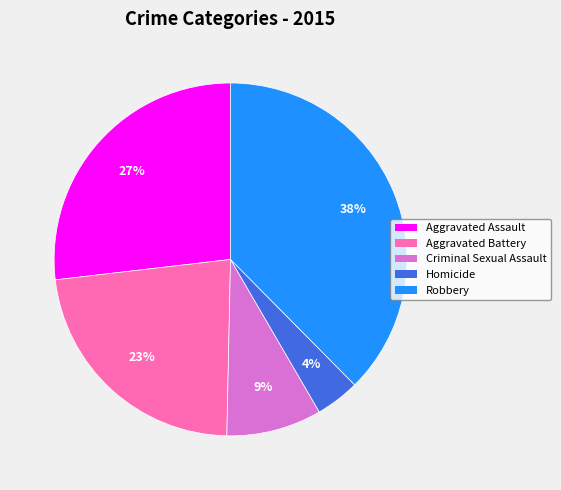

What is the smallest slice in the pie chart?

Homicide